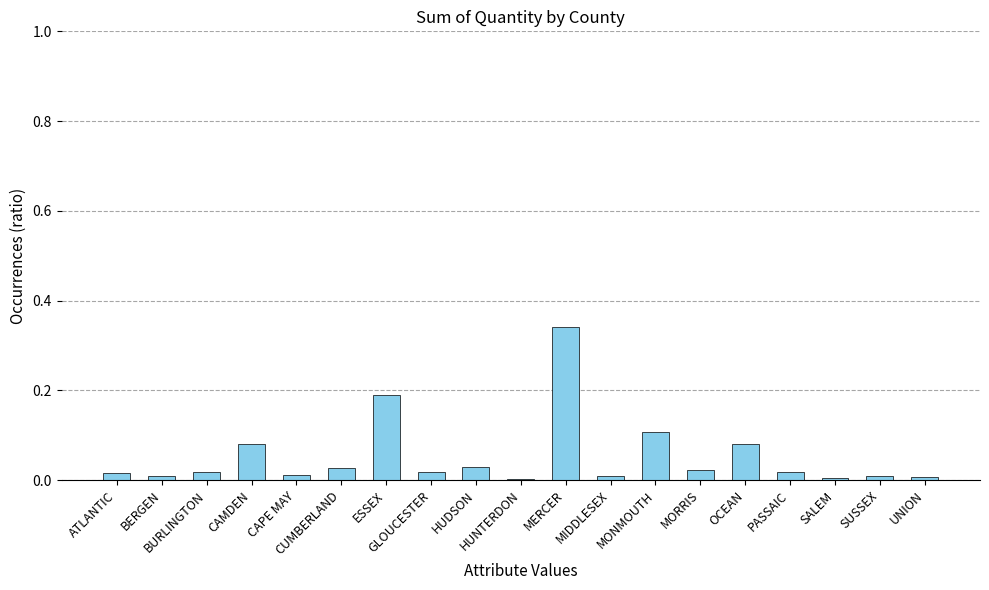

Are the bars horizontal?

No